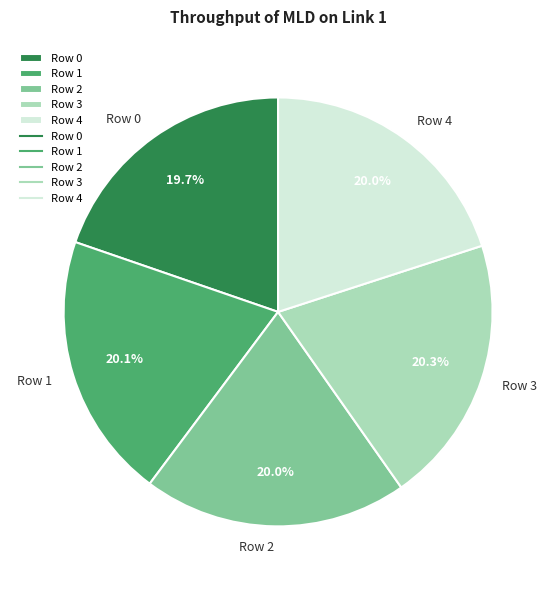

What portion of the pie excludes Row 4?

80.0%